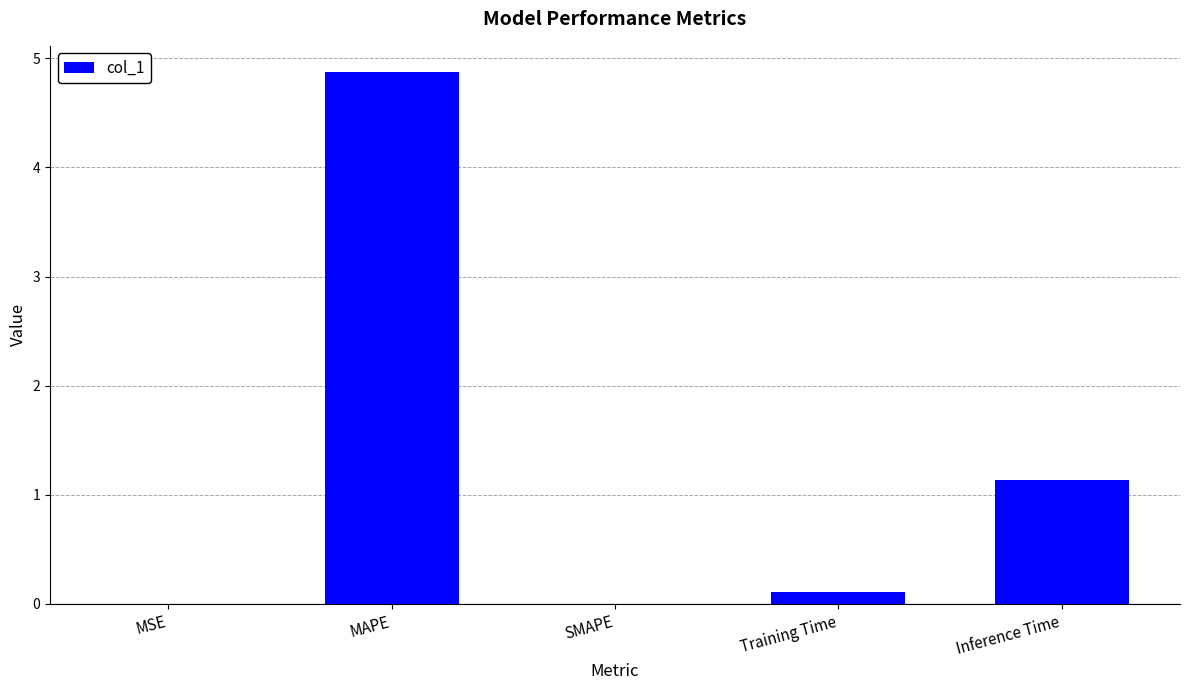

Where is the data nearest to the value 2?

Inference Time